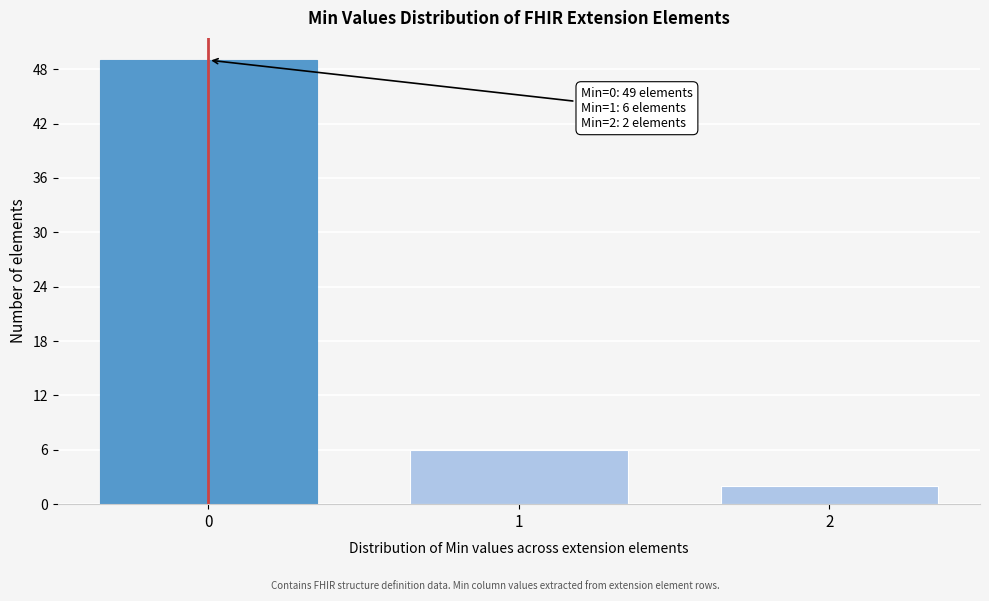

Reading right to left, list all the values displayed in this chart.

2=2	1=6	0=49